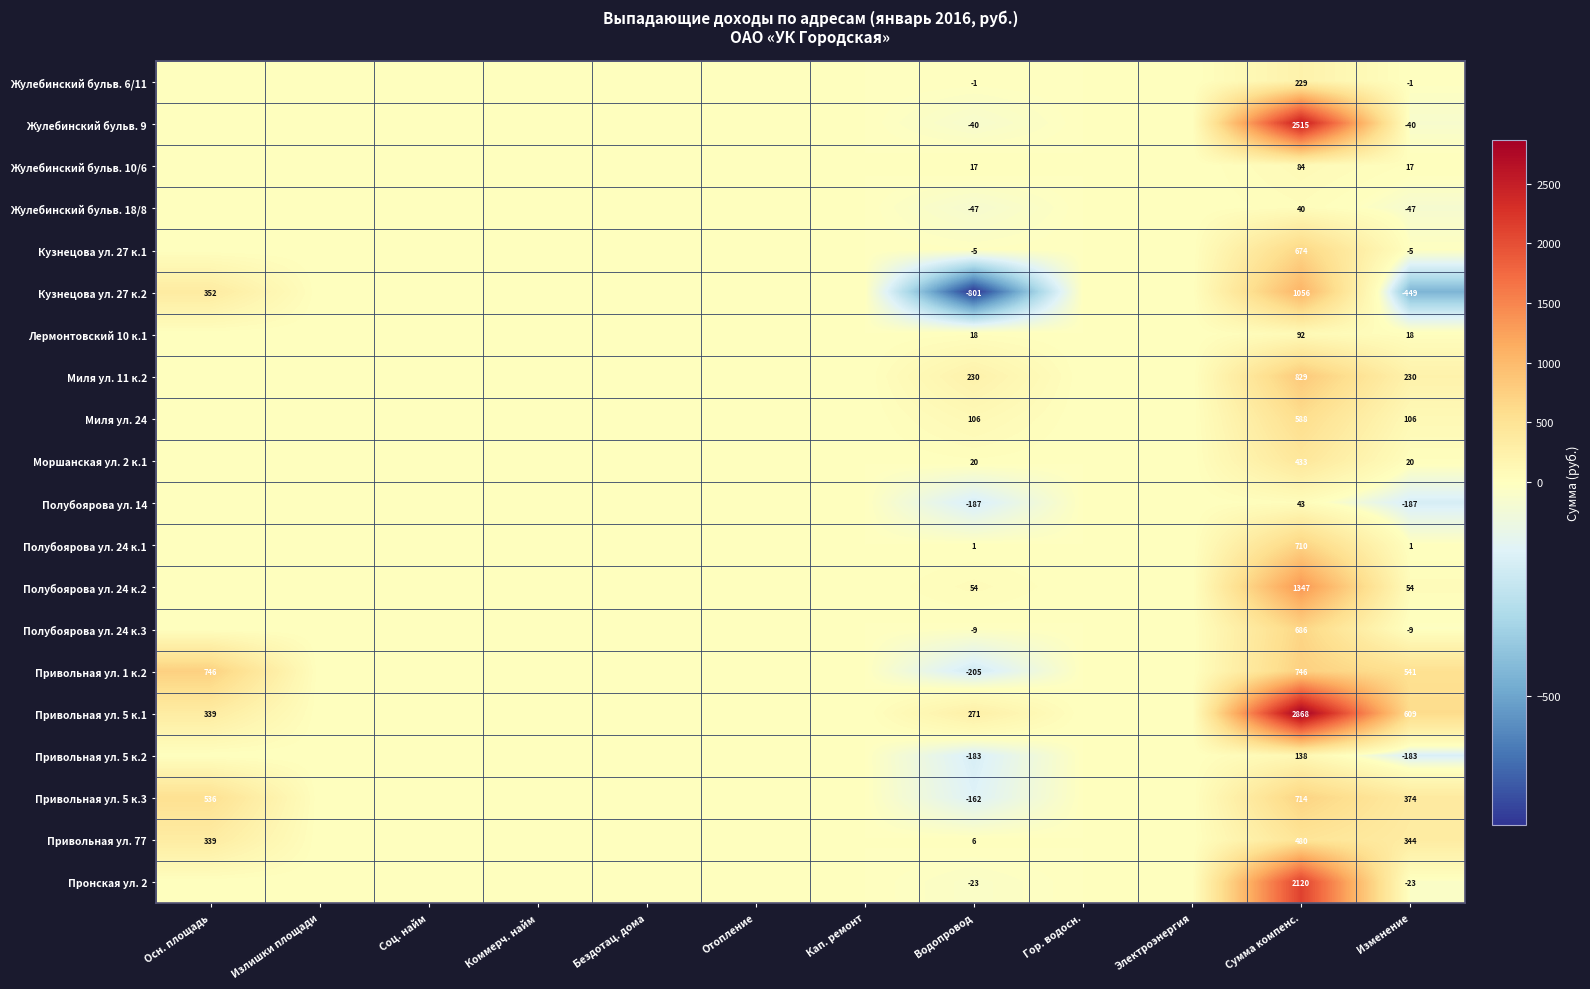

Is it true that Кузнецова ул. 27 к.2 equals 1056 at Сумма компенс.?

True